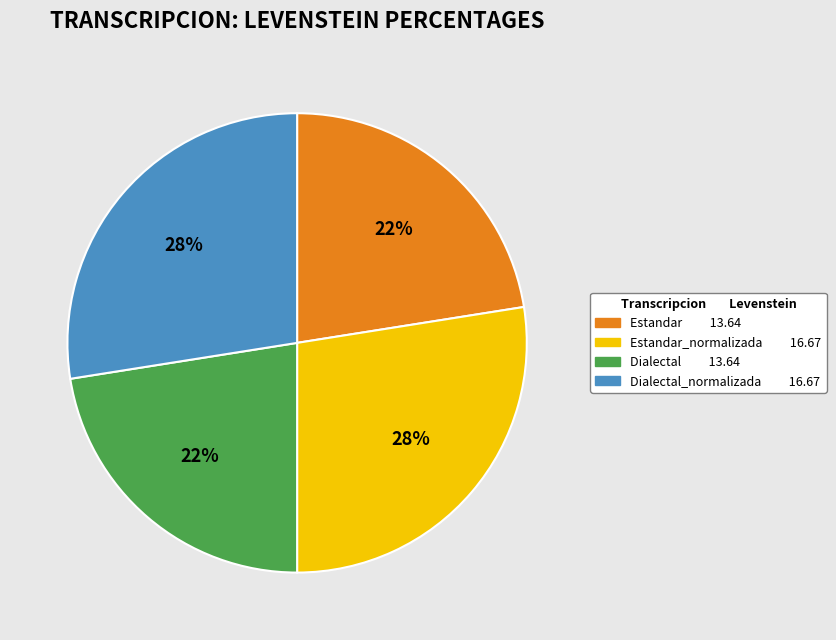

Does any single category account for the majority?

No